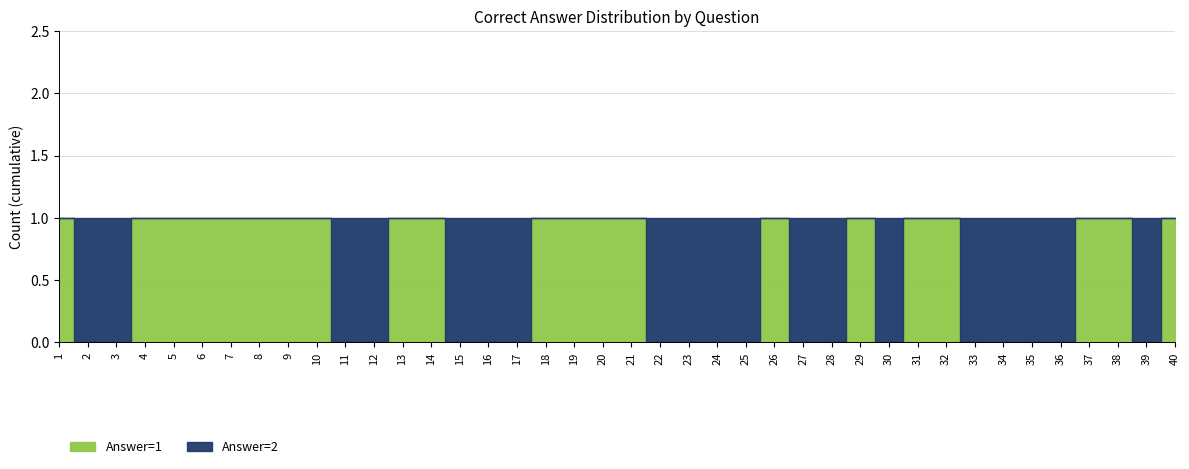

After their last crossing, which series has the higher values: Answer=2 or Answer=1?

Answer=1